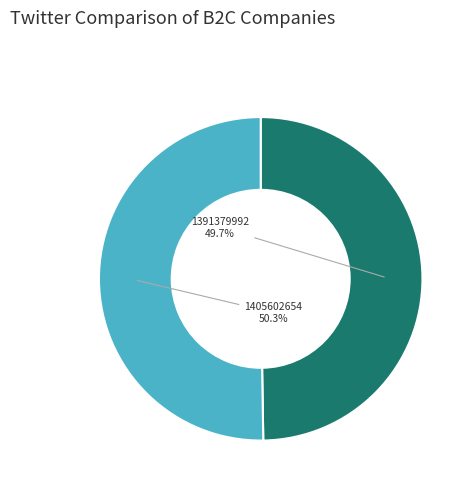

What is the ratio of the value at 1391379992 to the value at 1405602654?

1.0